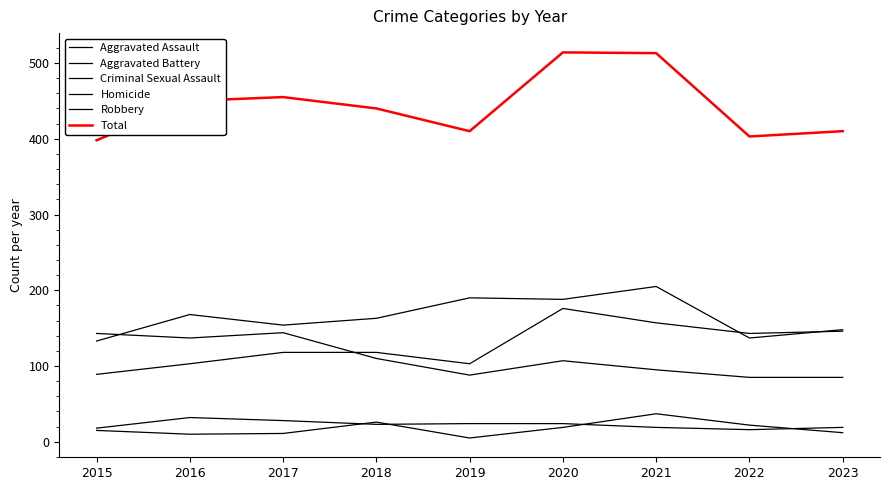

Between 2020 and 2017, which is larger?

2020